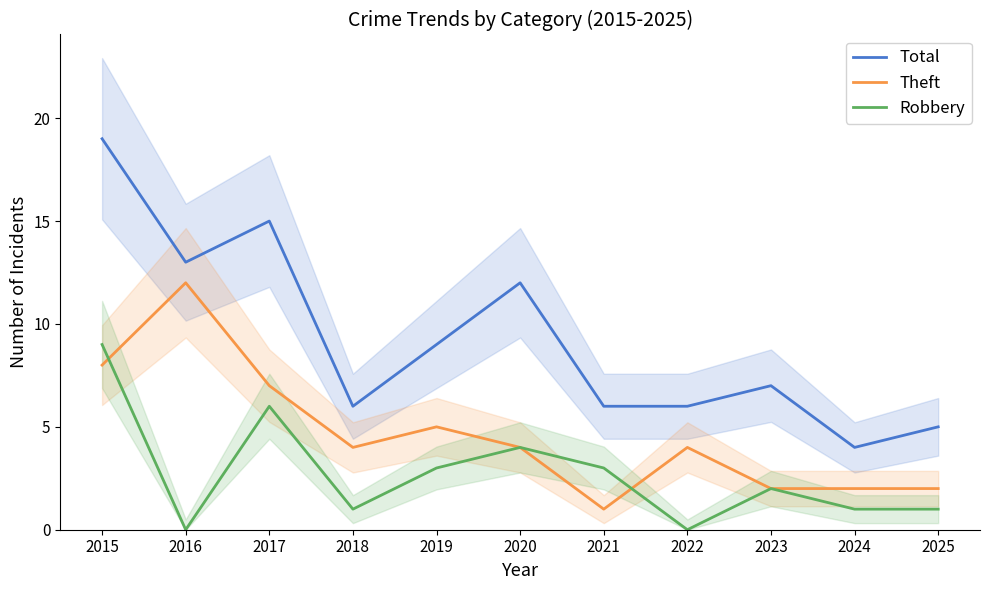

At 2018, list the series in order from largest to smallest.

Total, Theft, Robbery